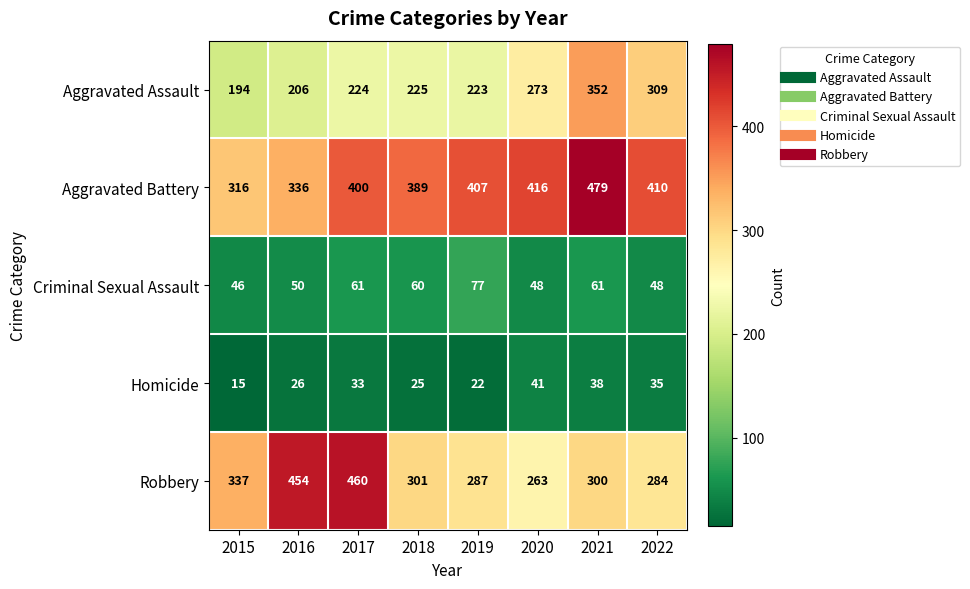

What value does the Homicide series have at 2022, to the nearest 5?

35